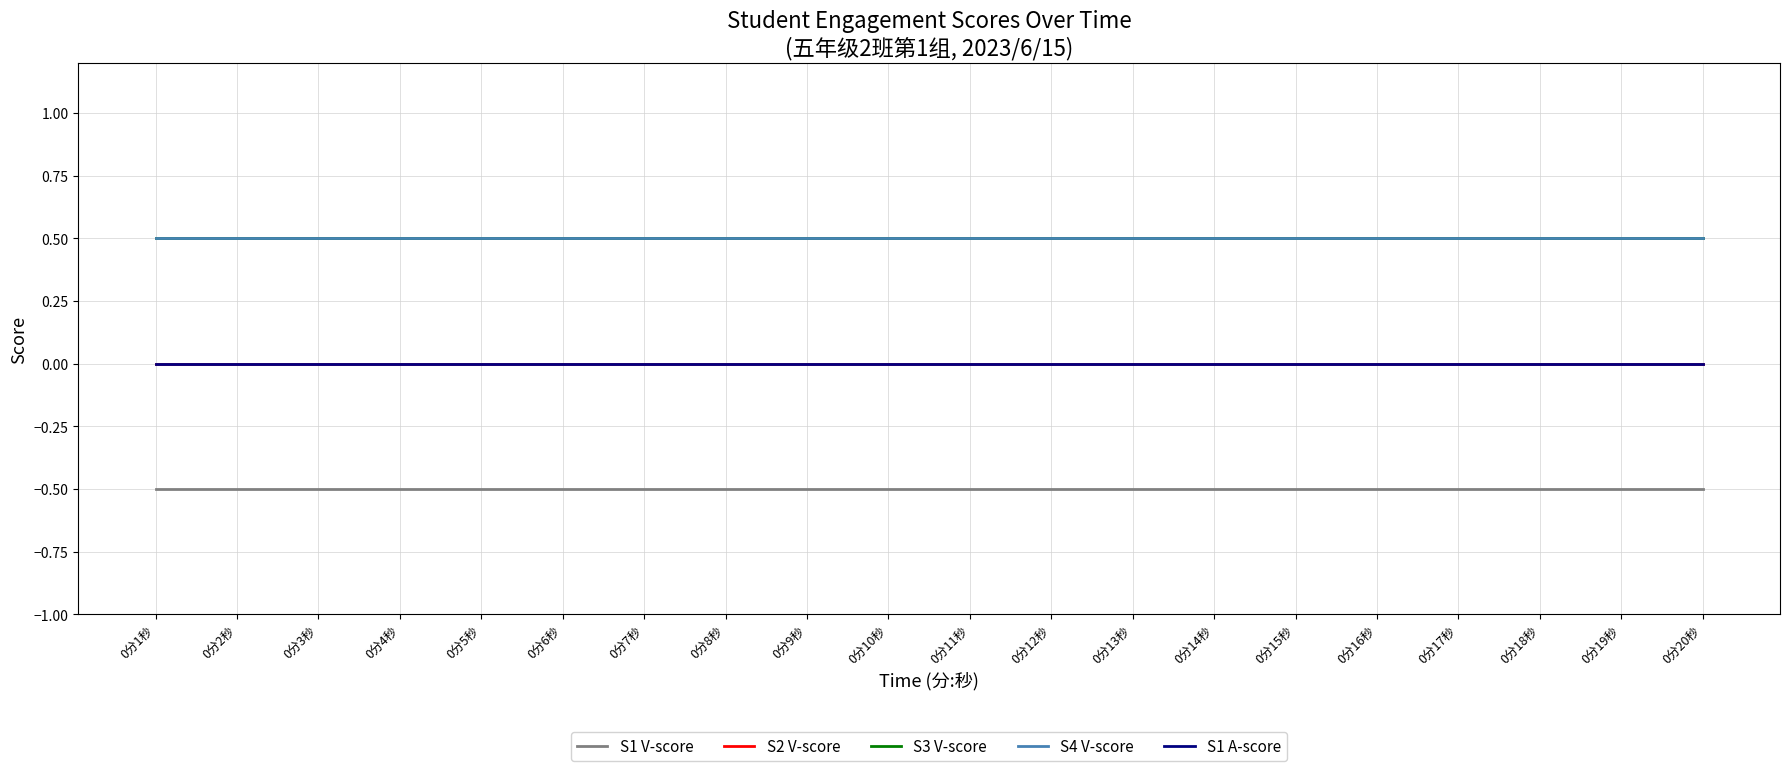

True or false: S1 A-score has more than 0 interior local peaks.

False